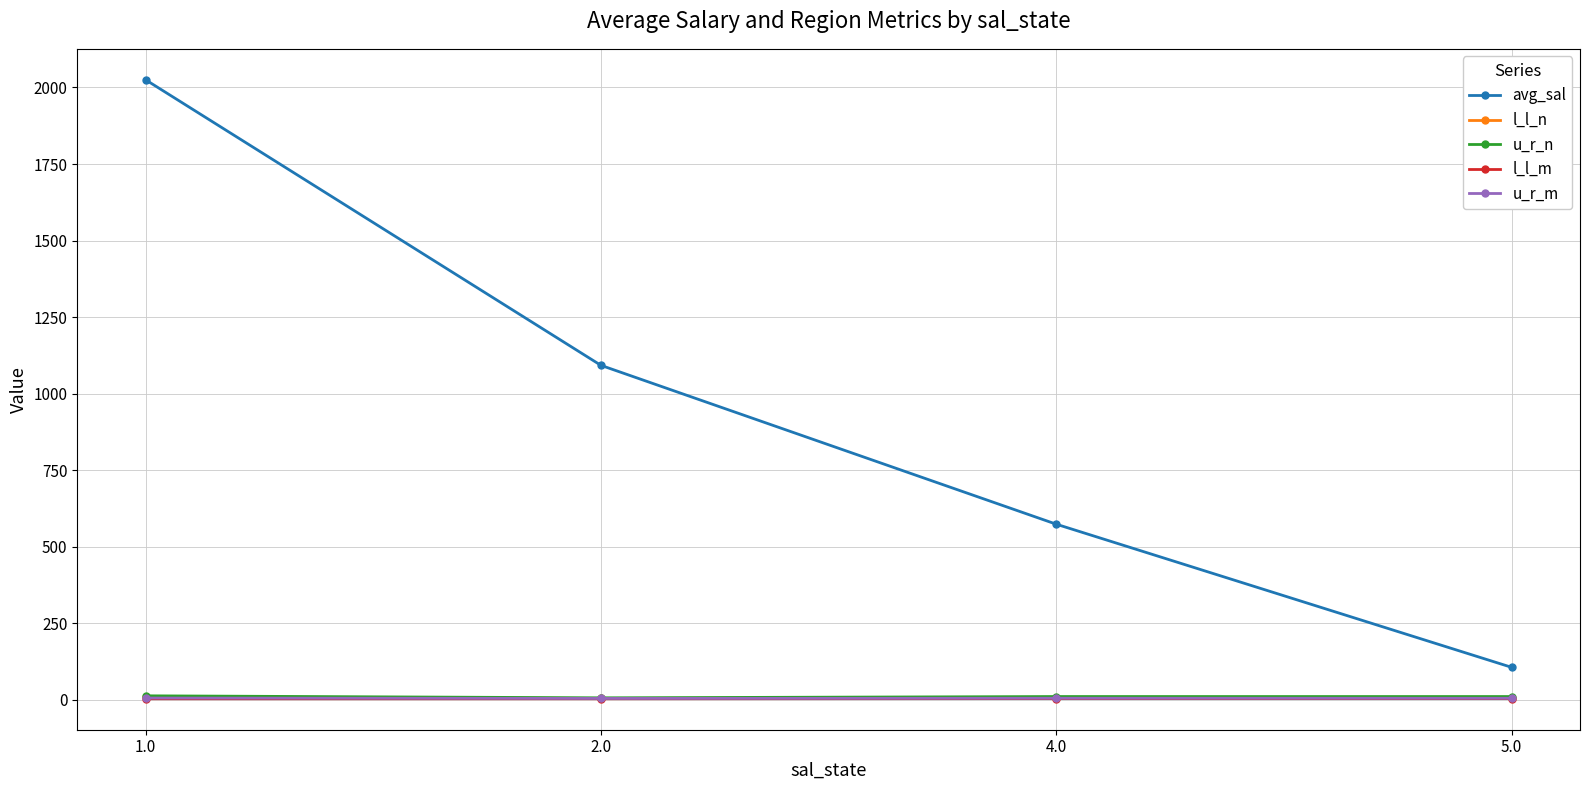

What is the greatest value displayed?

2025.1